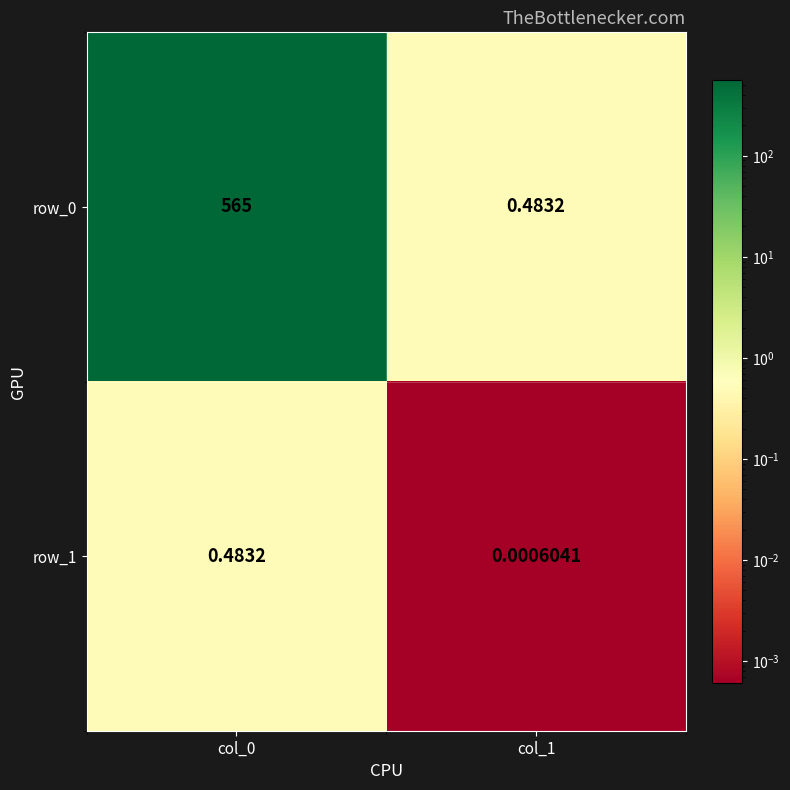

How many categories are shown in the chart?

2